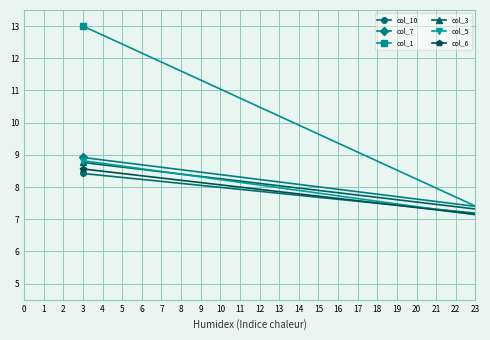

Does the chart have visible grid lines?

Yes